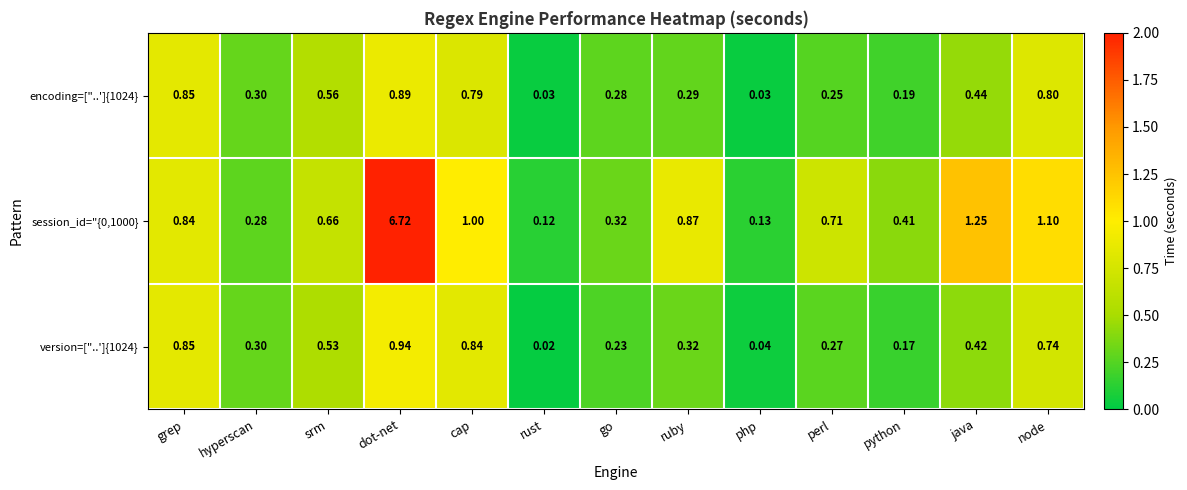

At which category is the sum across all series the highest?

dot-net